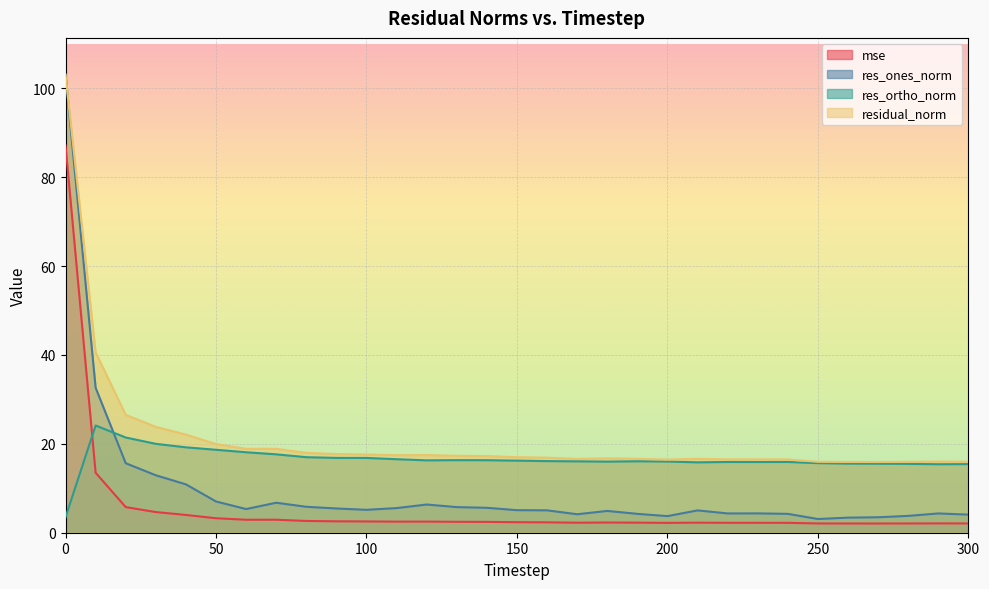

At how many categories does at least one series exceed 69?

1